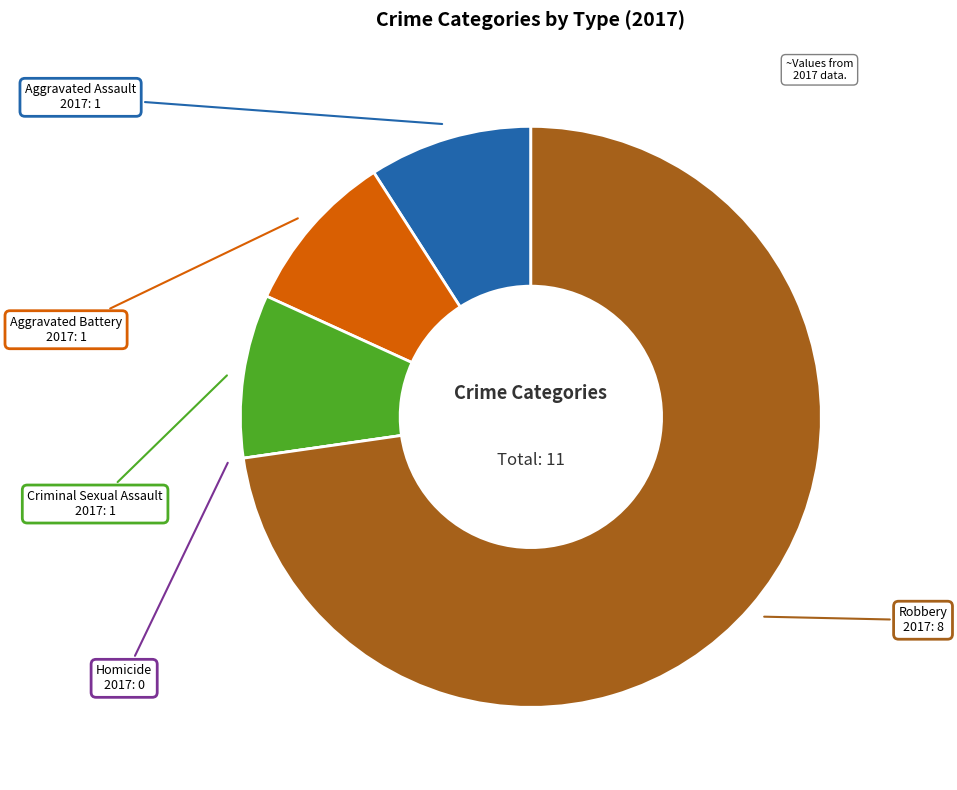

Is there any slice that represents more than half of the pie?

Yes